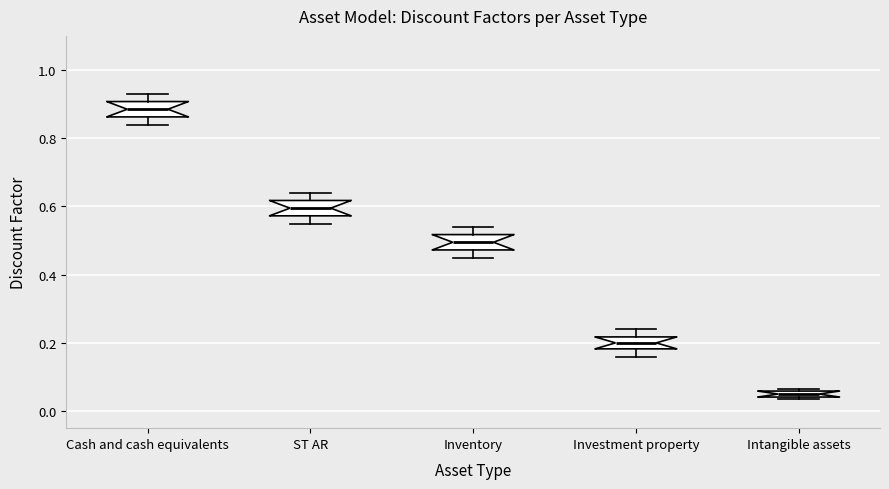

Where is the upper edge of the box for Intangible assets on the y-axis? The values are not printed on the chart, so give them approximately, as read against the axis.

0.06